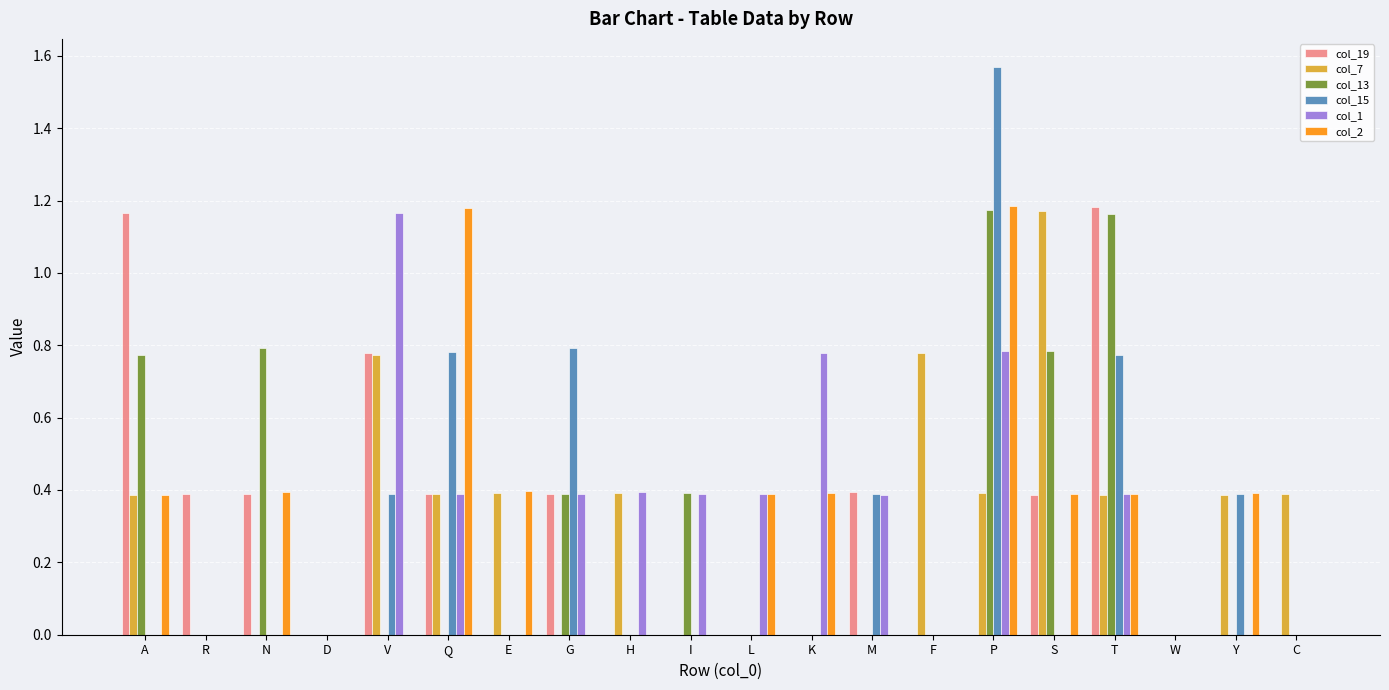

What is the average value of the col_13 series?

0.3